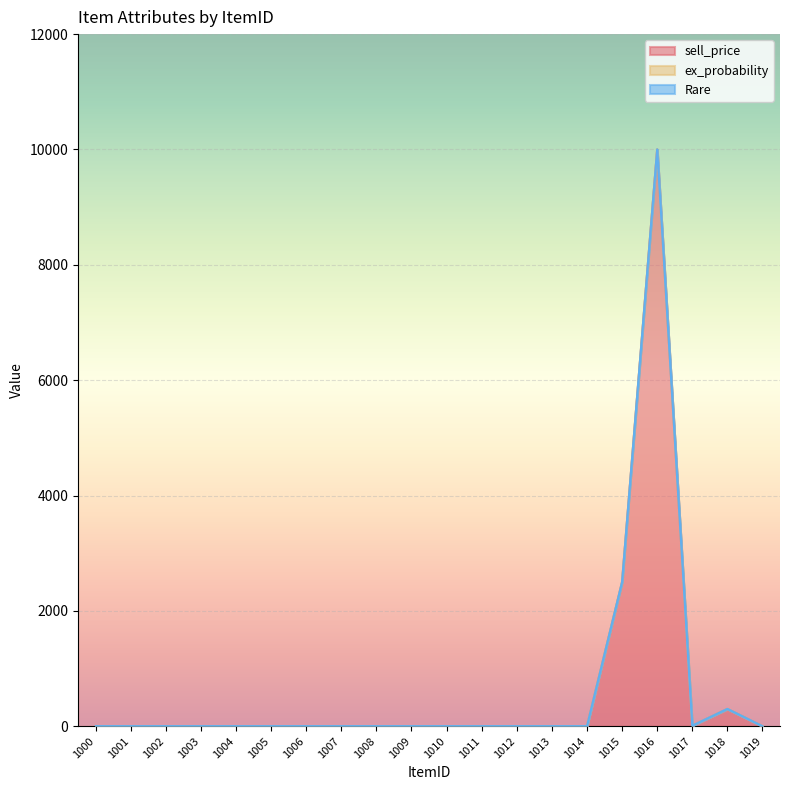

In sell_price, how many points are lower than both neighbors (excluding endpoints)?

1